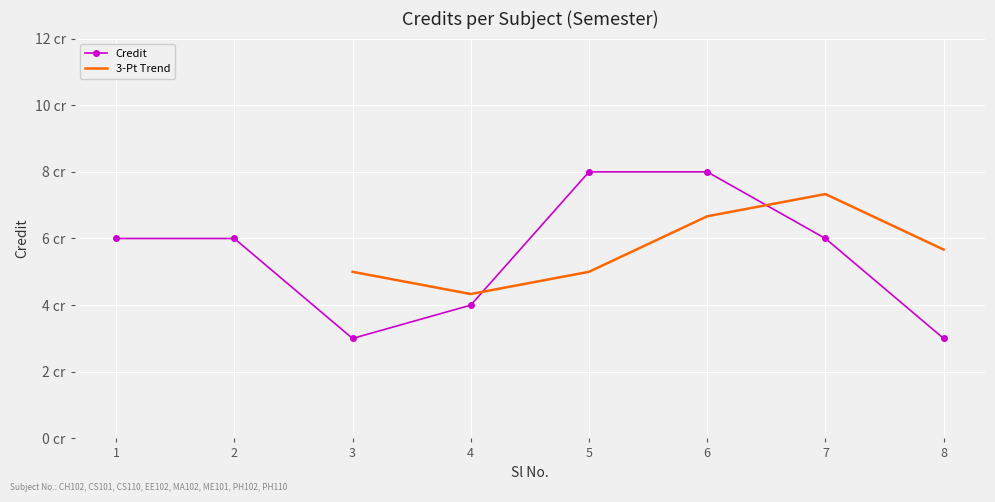

At which label does the data first exceed 6?

5